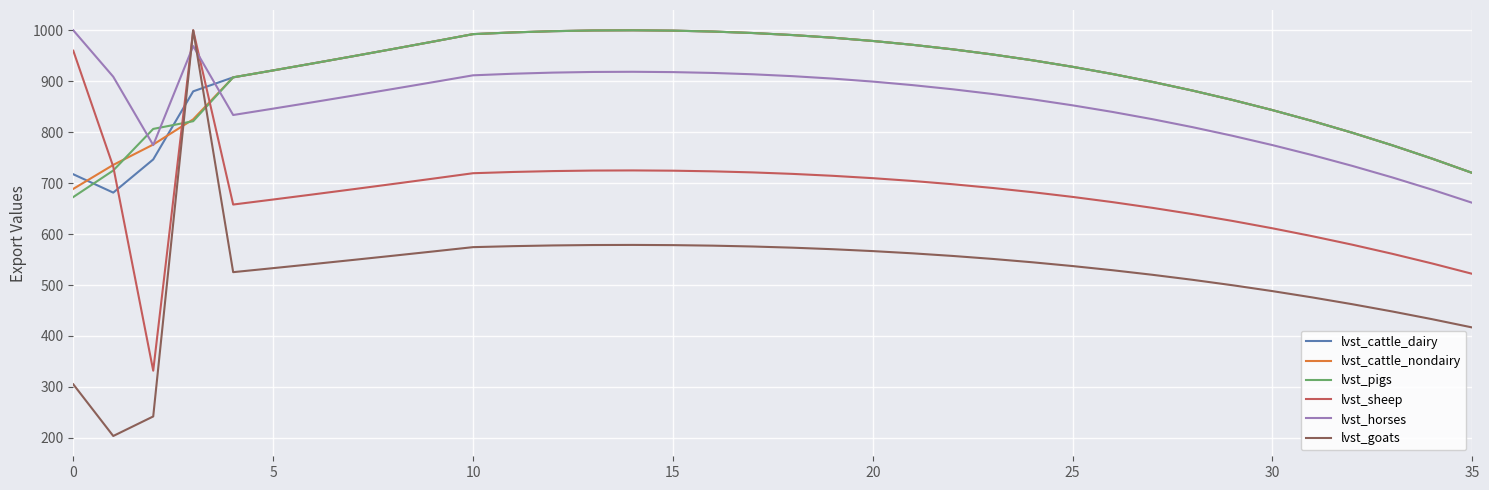

Which series has the widest spread of values?

lvst_goats